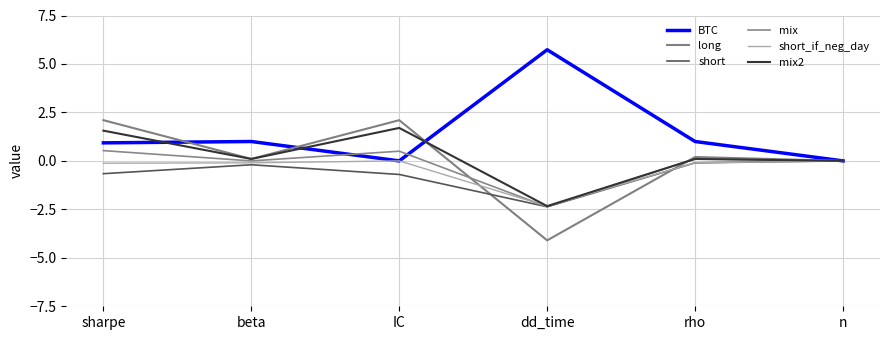

Reading right to left, list all the values displayed in this chart.

BTC: 0.0	1.0	5.7	0.0	1.0	0.9
long: 0.0	0.2	-4.1	2.1	0.1	2.1
short: 0.0	-0.1	-2.4	-0.7	-0.2	-0.7
mix: 0.0	0.1	-2.4	0.5	0.0	0.5
short_if_neg_day: 0.0	-0.1	-2.3	0.0	-0.1	-0.1
mix2: 0.0	0.1	-2.3	1.7	0.1	1.6